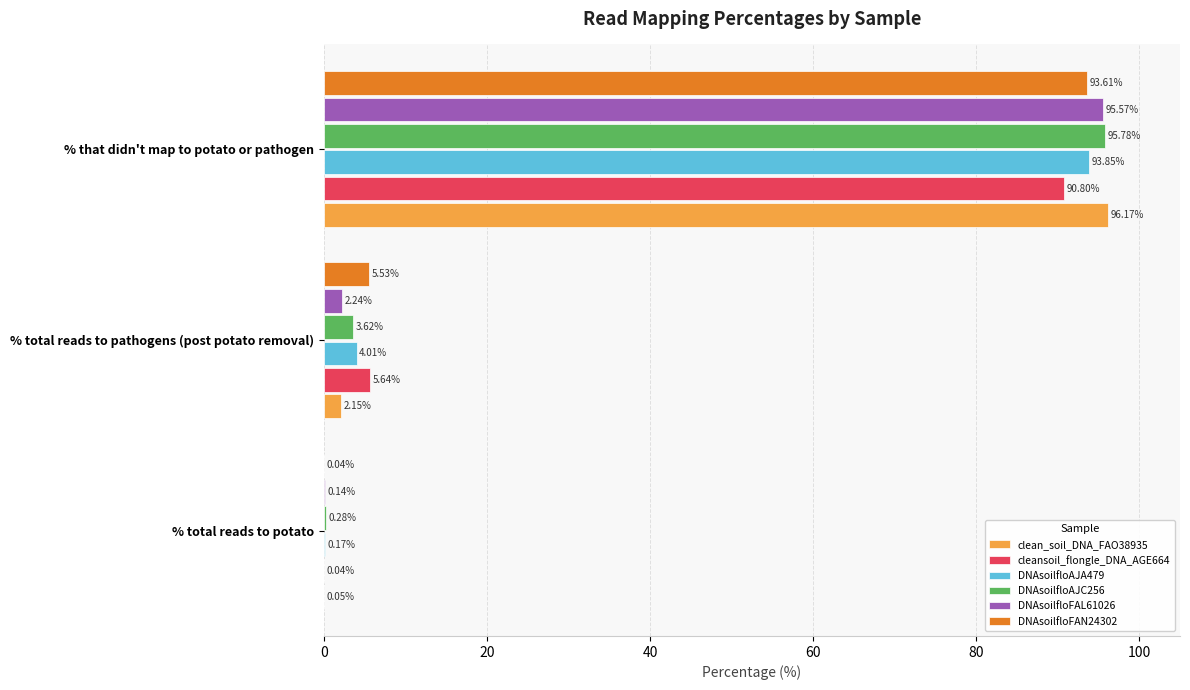

Which series changed the most between % total reads to potato and % total reads to pathogens (post potato removal)?

cleansoil_flongle_DNA_AGE664